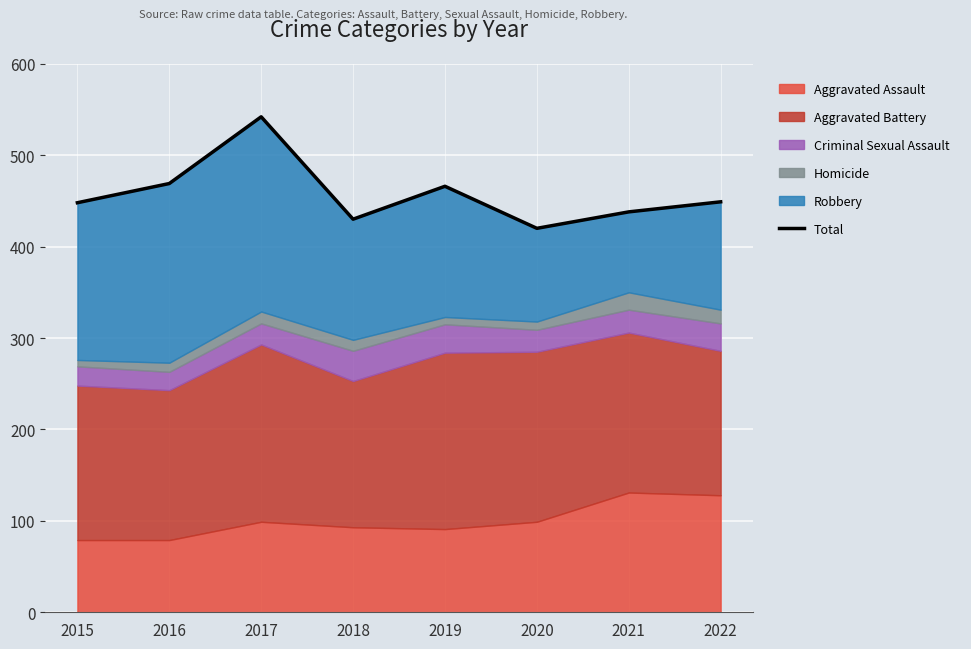

What is the sum of all values?

3662